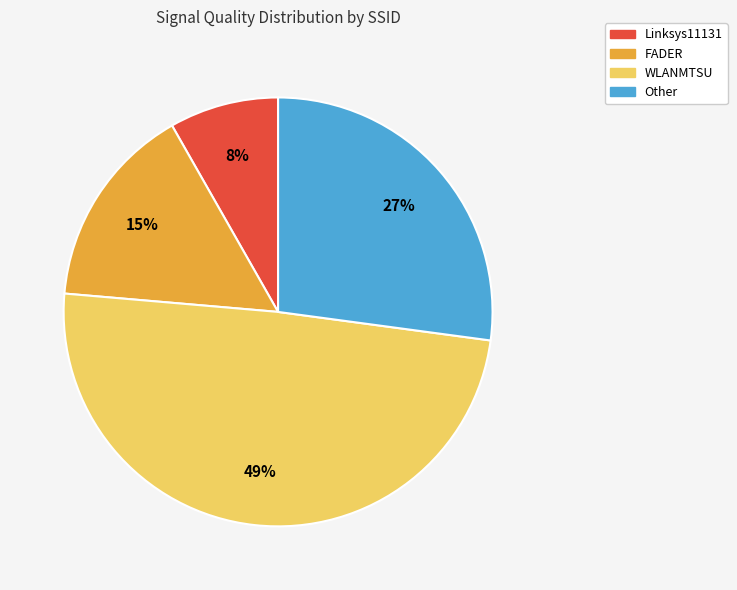

Does any single category account for the majority?

No